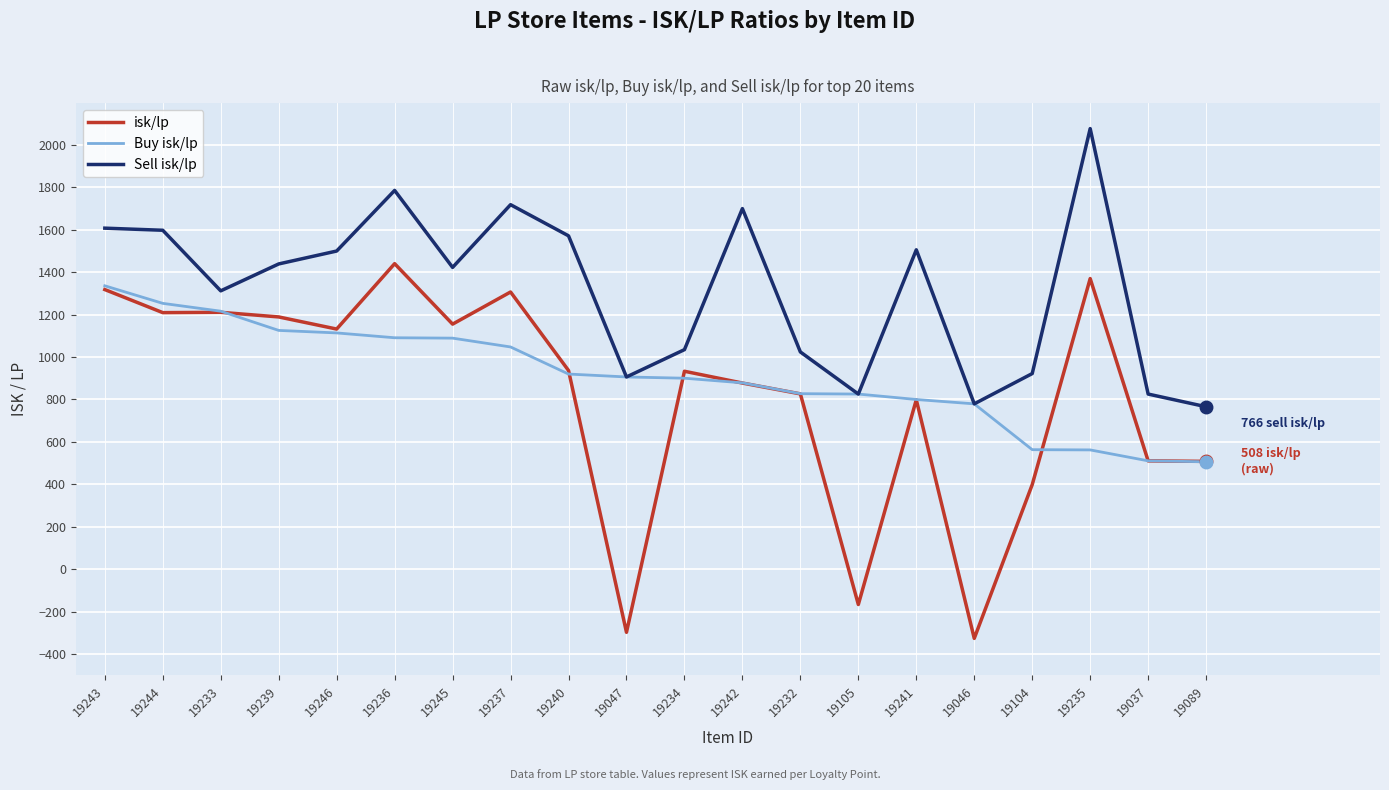

Which series changed the most between 19237 and 19046?

isk/lp